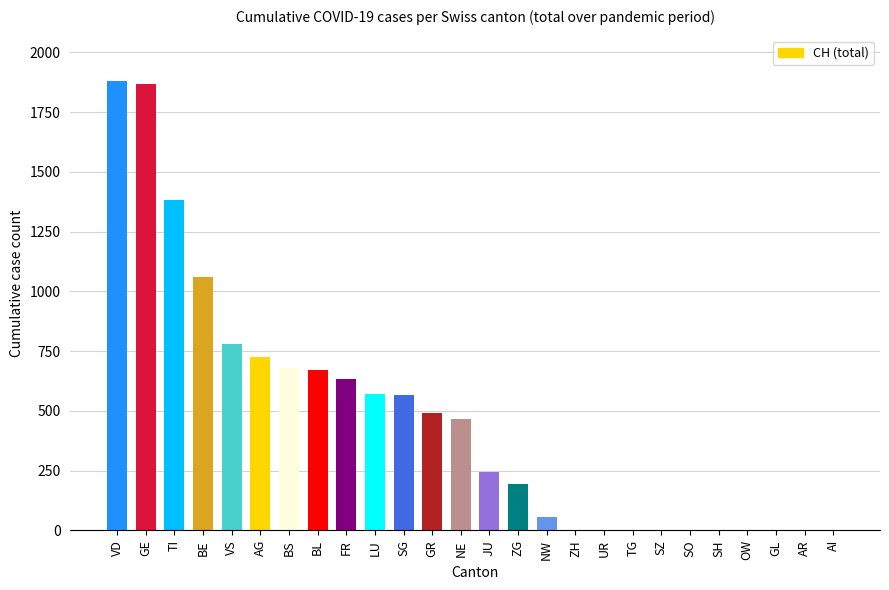

What is the sum of all values?

12277